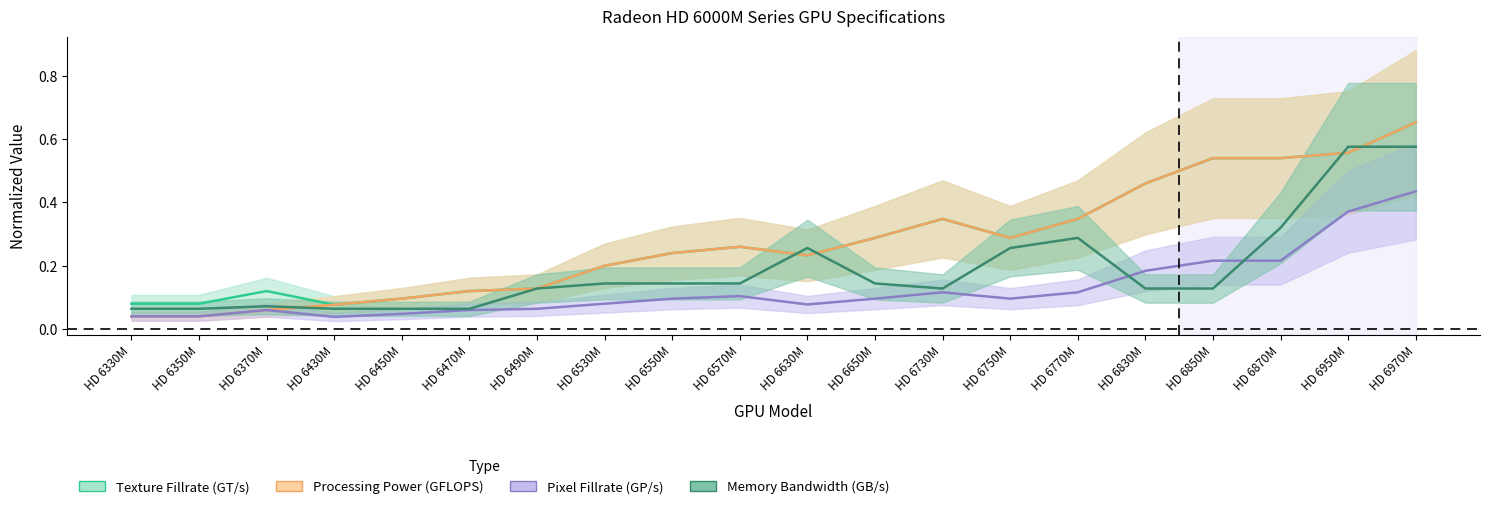

How many Texture Fillrate (GT/s) values are between 0 and 1?

20